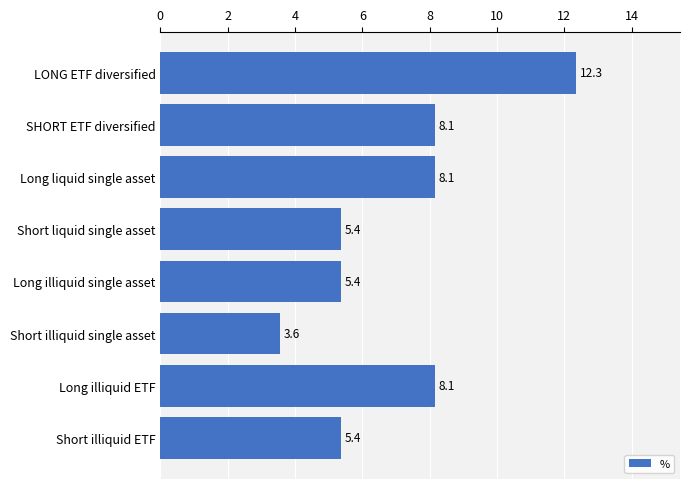

What is the maximum value shown in the chart?

12.3